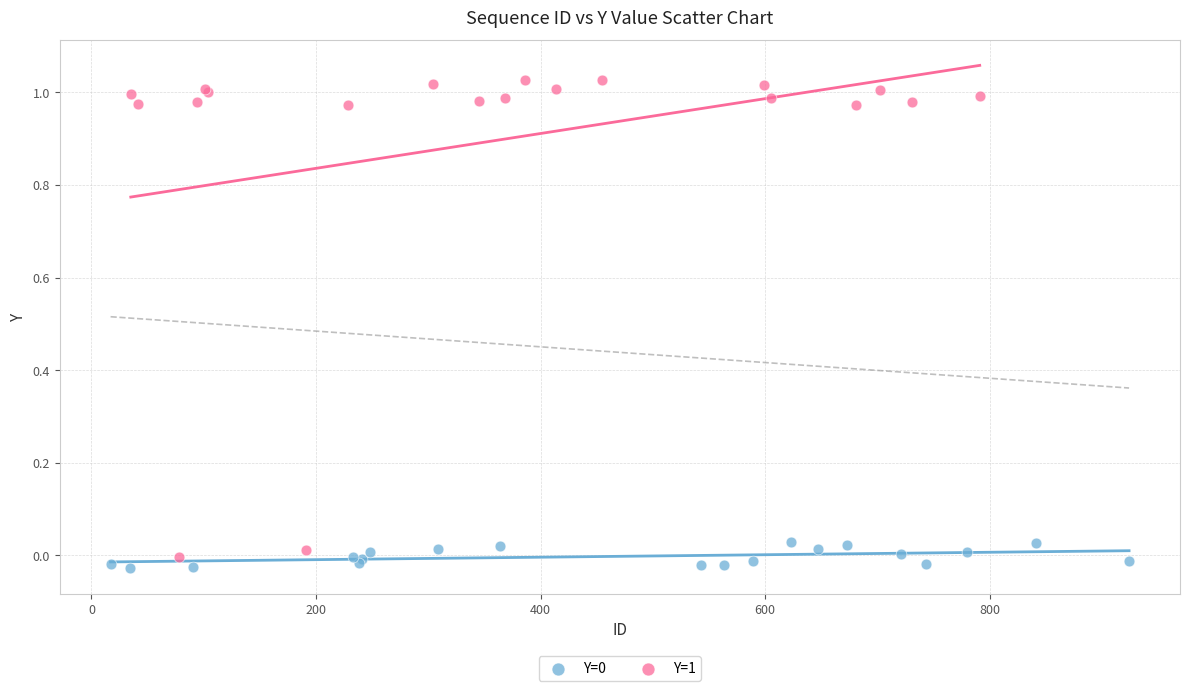

Which series has the widest spread of Y values?

Y=1